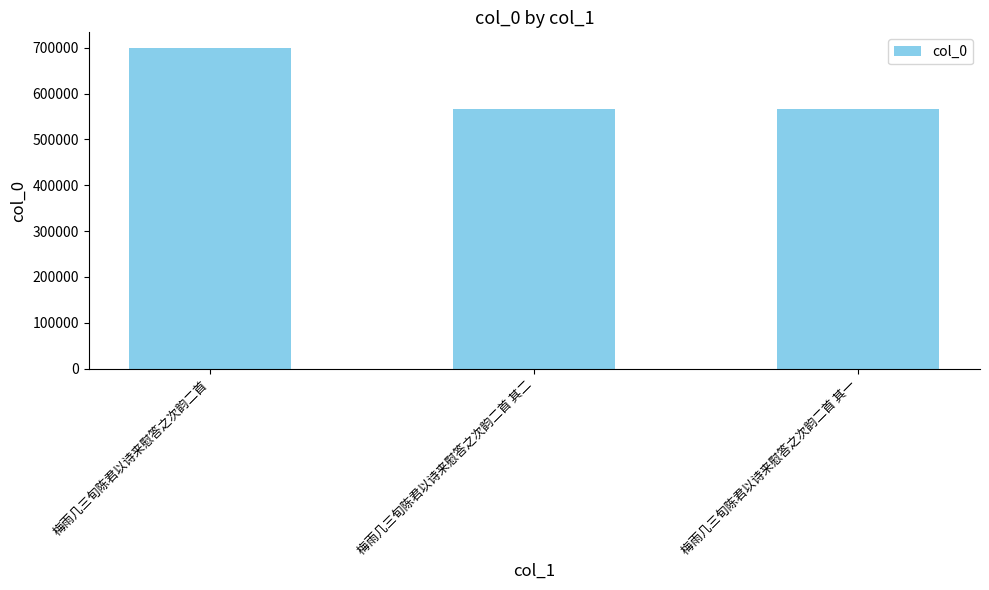

What is the average value?

611160